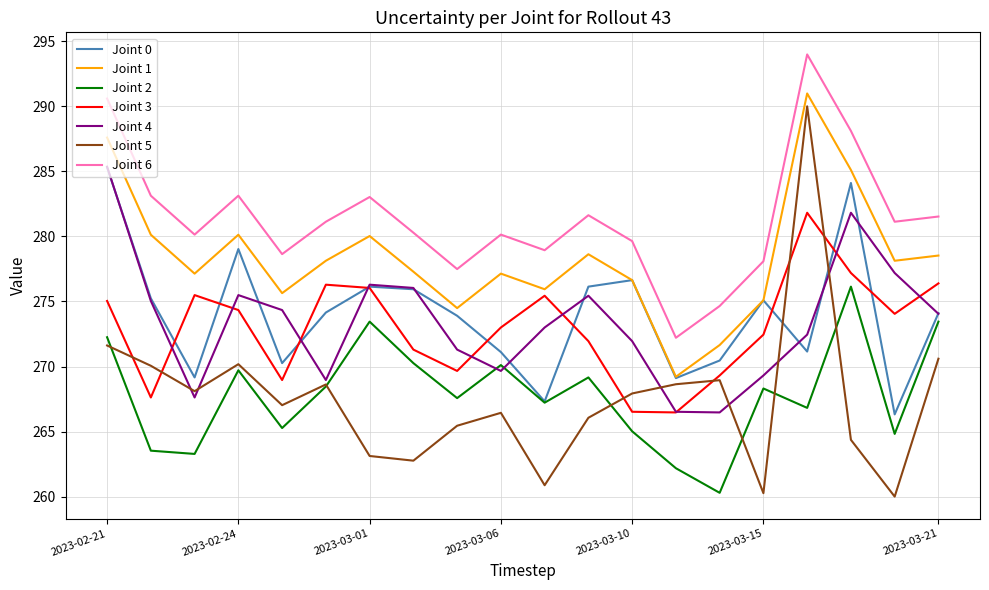

True or false: Joint 2 and Joint 1 intersect in this chart.

False